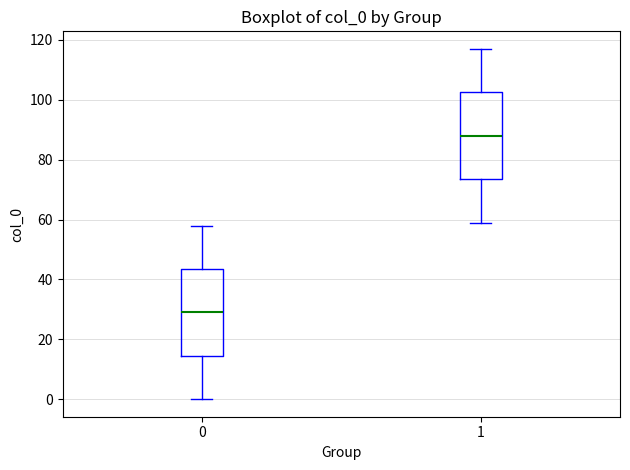

Where does the median line of the box at x = 0 sit on the y-axis? The values are not printed on the chart, so give them approximately, as read against the axis.

30